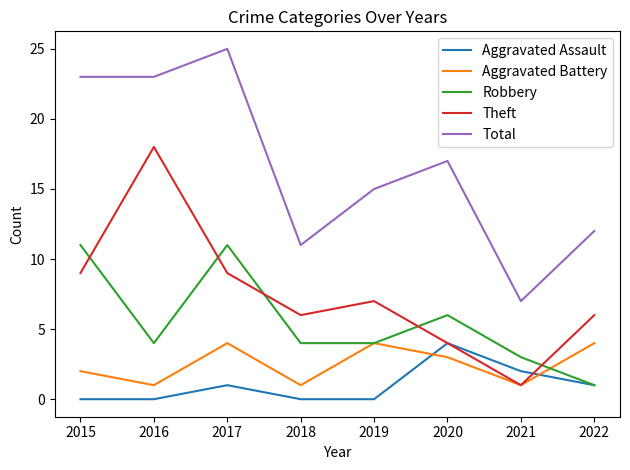

Reading left to right, extract all data points from this chart.

Aggravated Assault: 2015=0	2016=0	2017=1	2018=0	2019=0	2020=4	2021=2	2022=1
Aggravated Battery: 2015=2	2016=1	2017=4	2018=1	2019=4	2020=3	2021=1	2022=4
Robbery: 2015=11	2016=4	2017=11	2018=4	2019=4	2020=6	2021=3	2022=1
Theft: 2015=9	2016=18	2017=9	2018=6	2019=7	2020=4	2021=1	2022=6
Total: 2015=23	2016=23	2017=25	2018=11	2019=15	2020=17	2021=7	2022=12